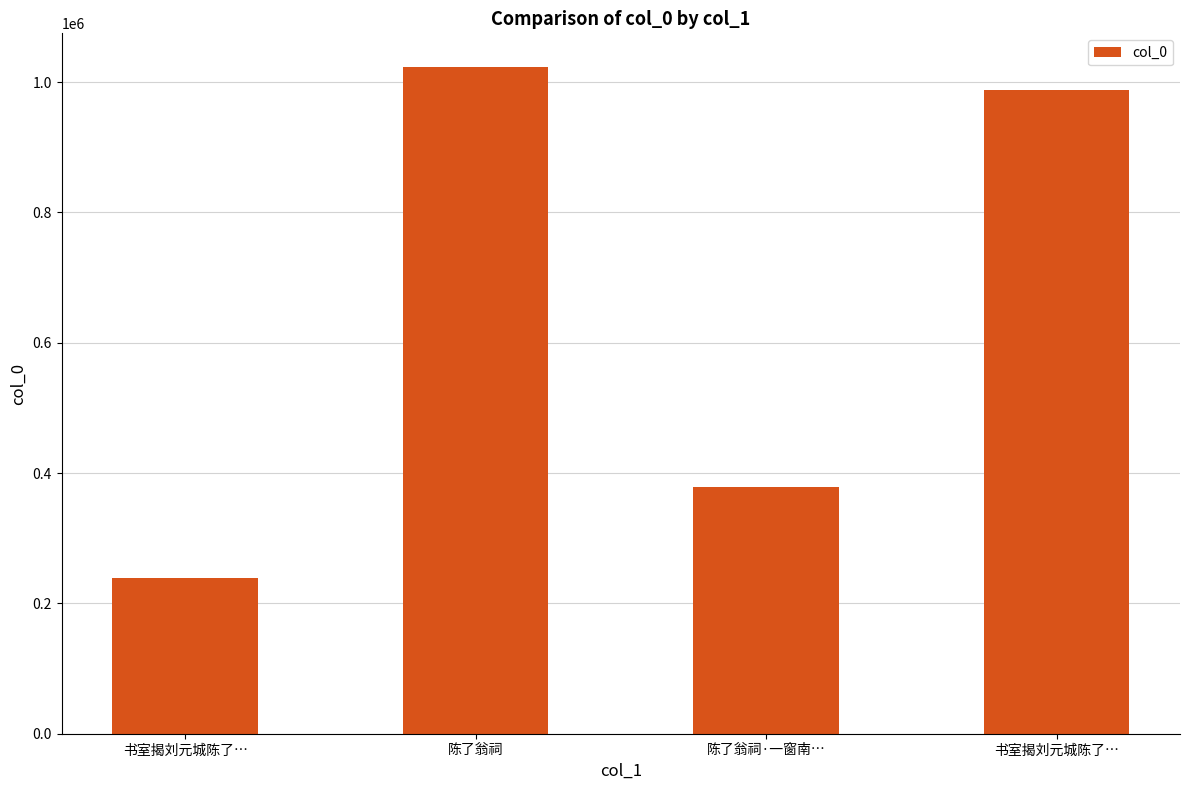

What is the sum of all values?

2627545